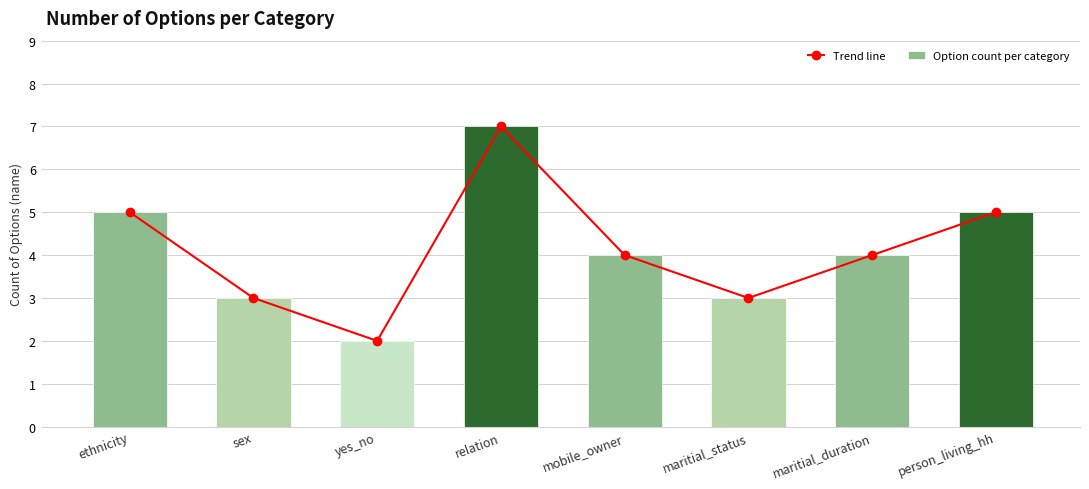

What is the difference between the maximum and minimum values in the Option count per category series?

5